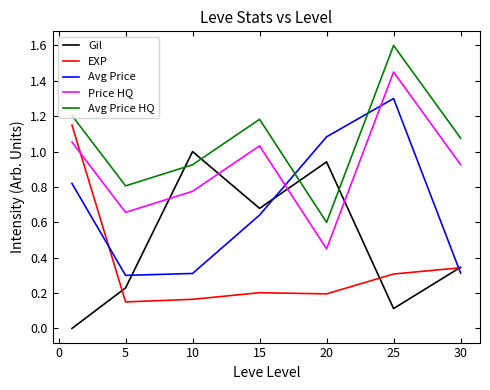

Rank the series by their maximum value, from lowest to highest.

Gil, EXP, Avg Price, Price HQ, Avg Price HQ